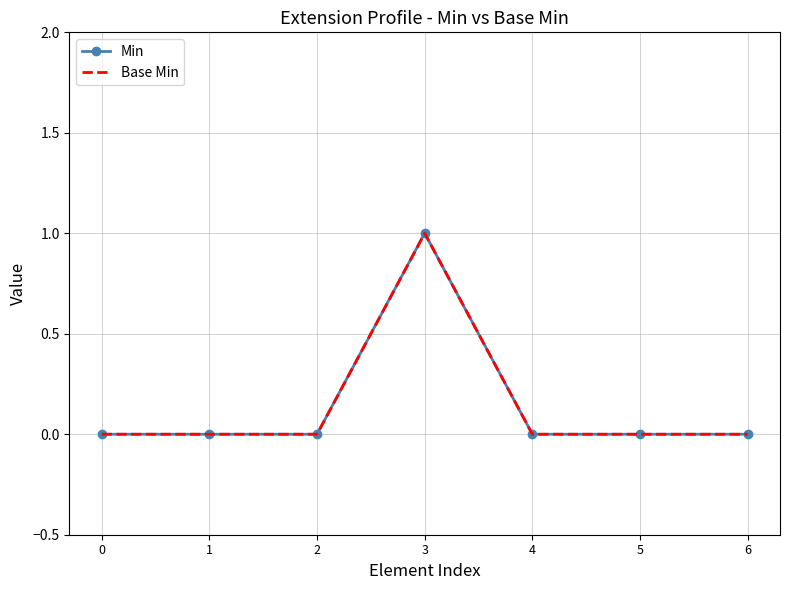

True or false: Min and Base Min intersect in this chart.

False